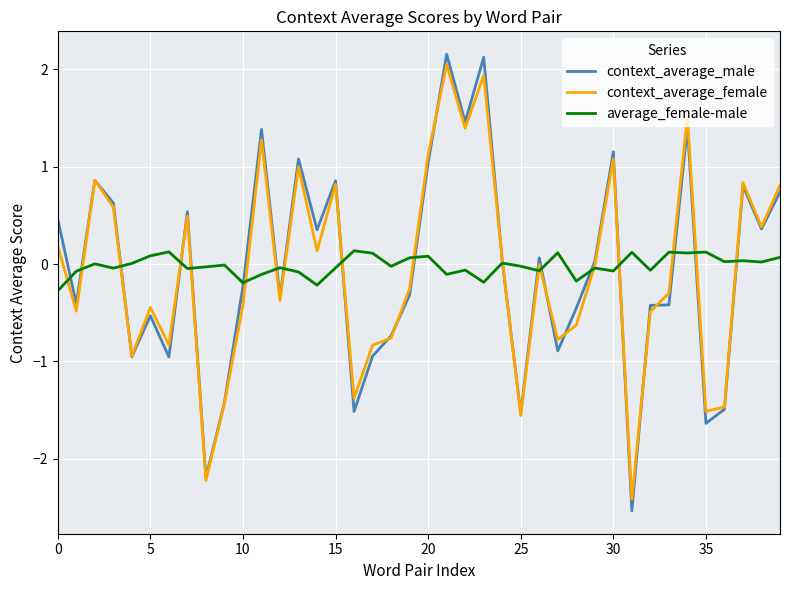

How many values in context_average_male are below zero?

20